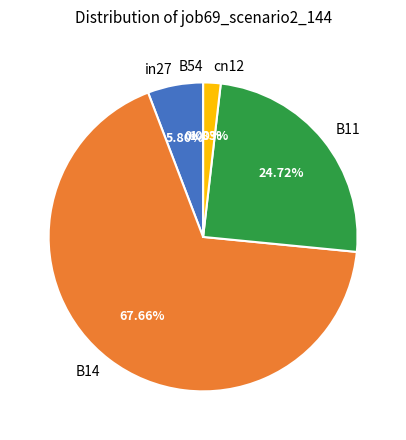

To the nearest percent, what is the difference between the in27 and B14 slice percentages?

62%